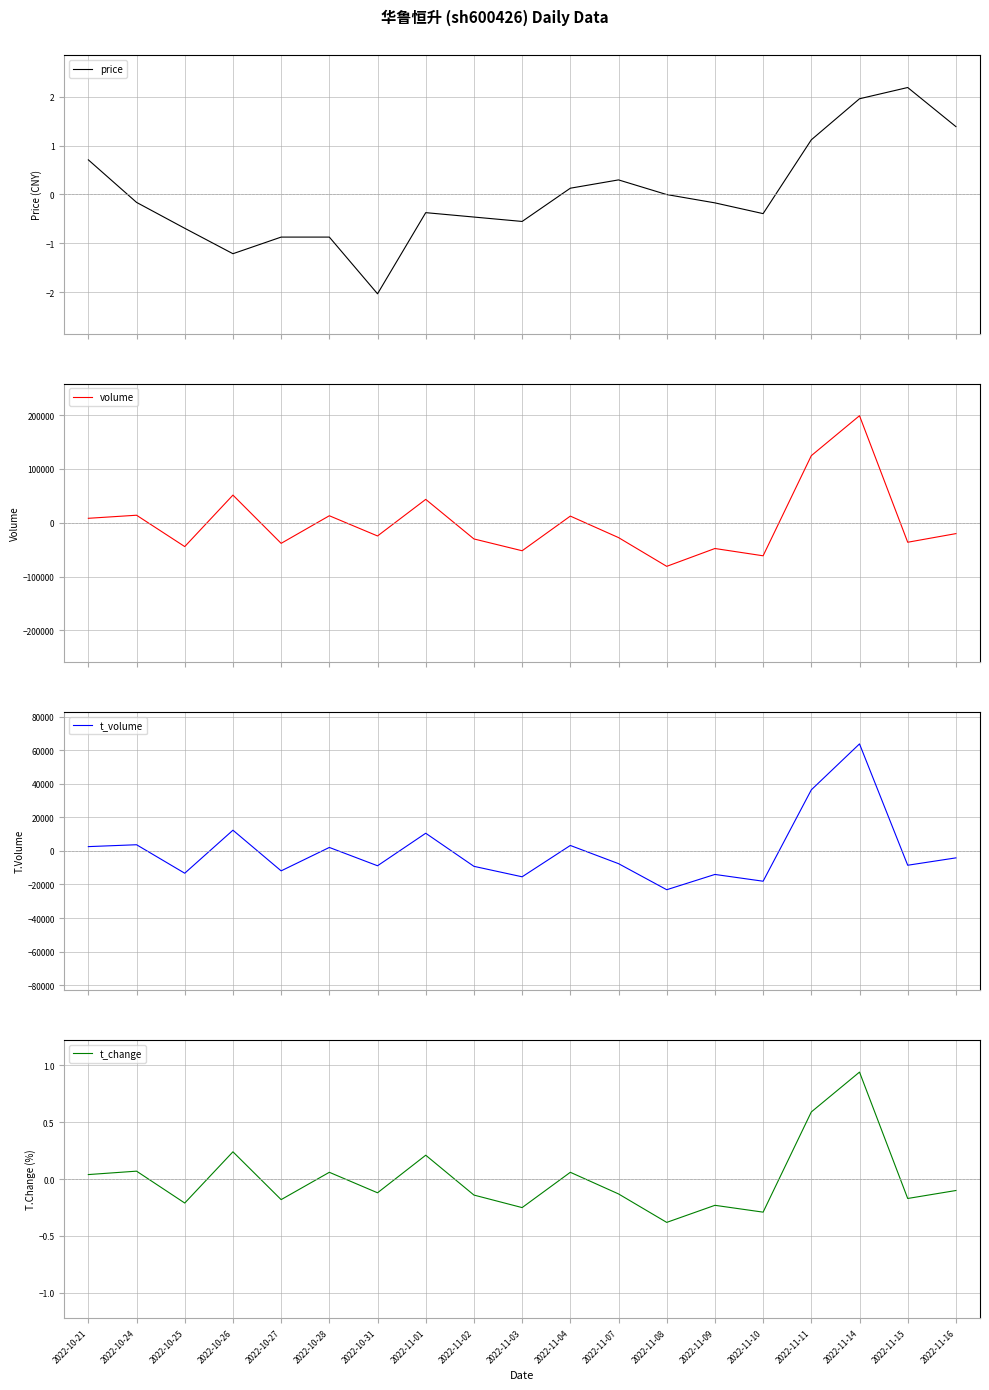

In volume, how many points are lower than both neighbors (excluding endpoints)?

7